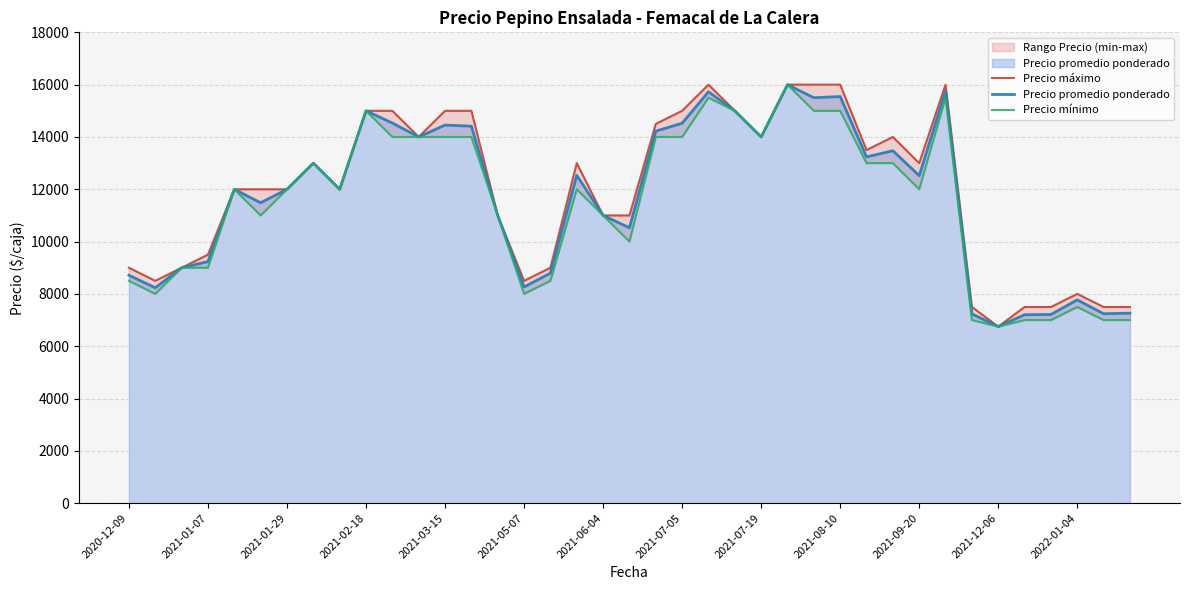

The value of Precio máximo at 31 is 16000. True or false?

True